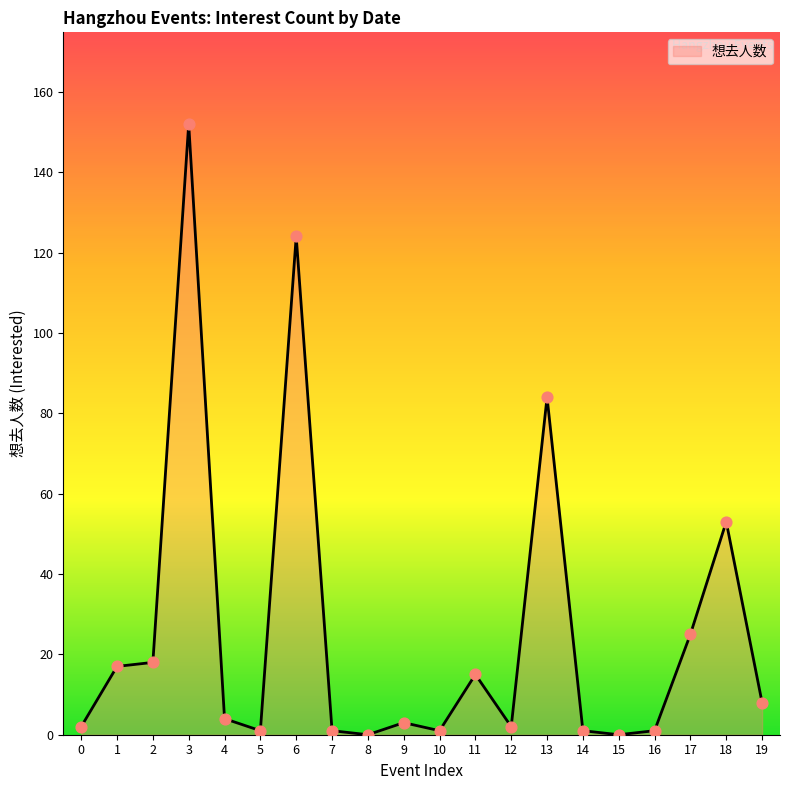

Approximately how many times larger is the value at 6 compared to 18?

2.3